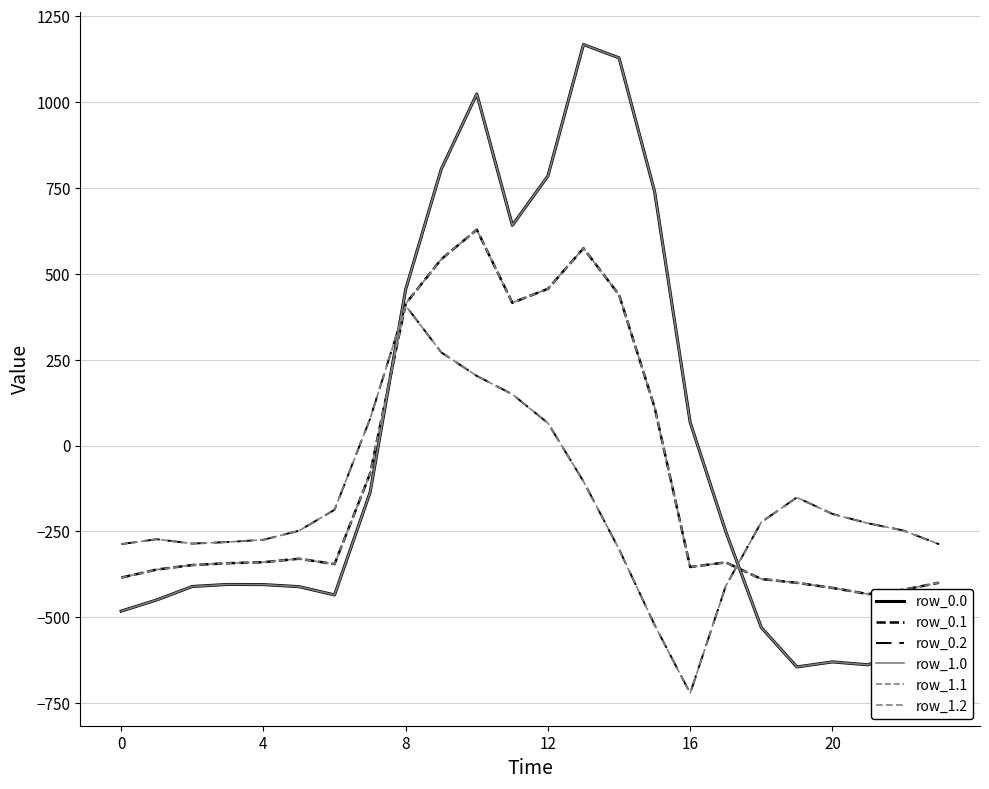

Does the chart have visible grid lines?

Yes